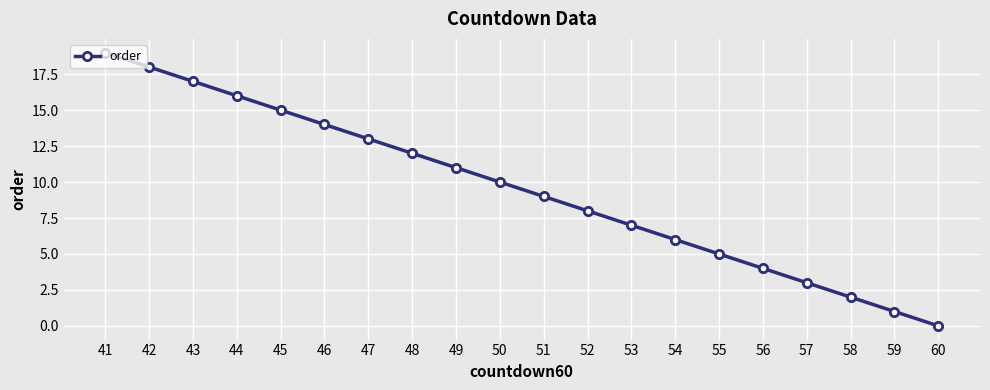

What is the maximum value shown in the chart?

19